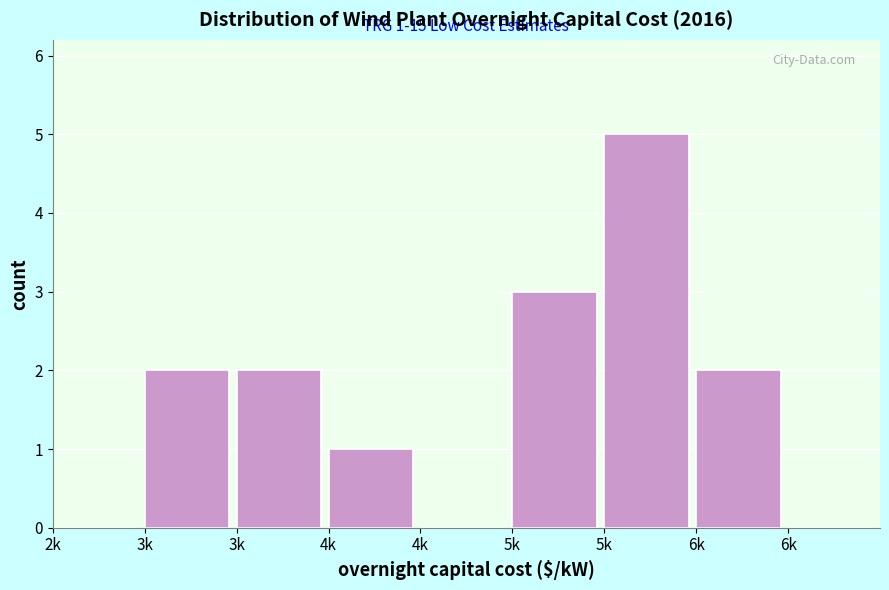

Are the bars horizontal?

No